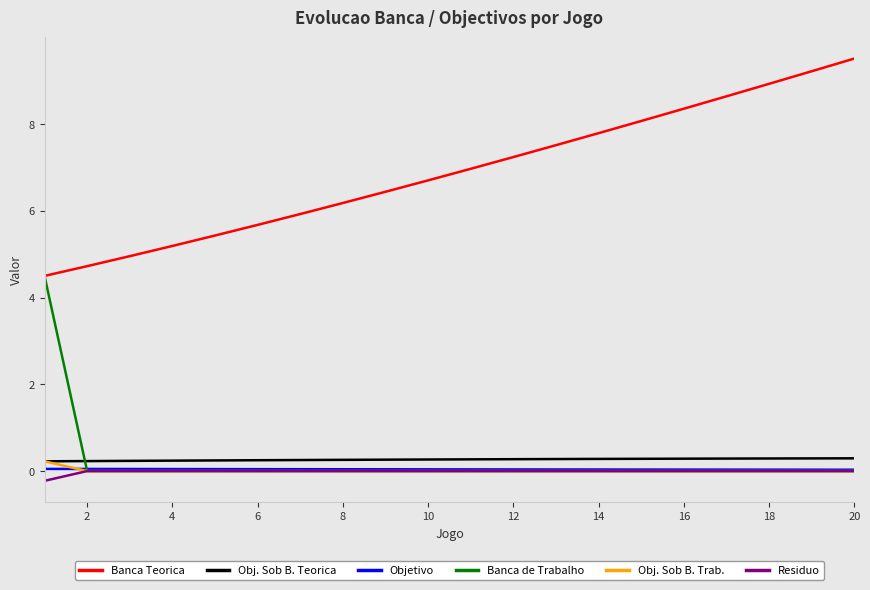

True or false: Residuo and Banca Teorica intersect in this chart.

False